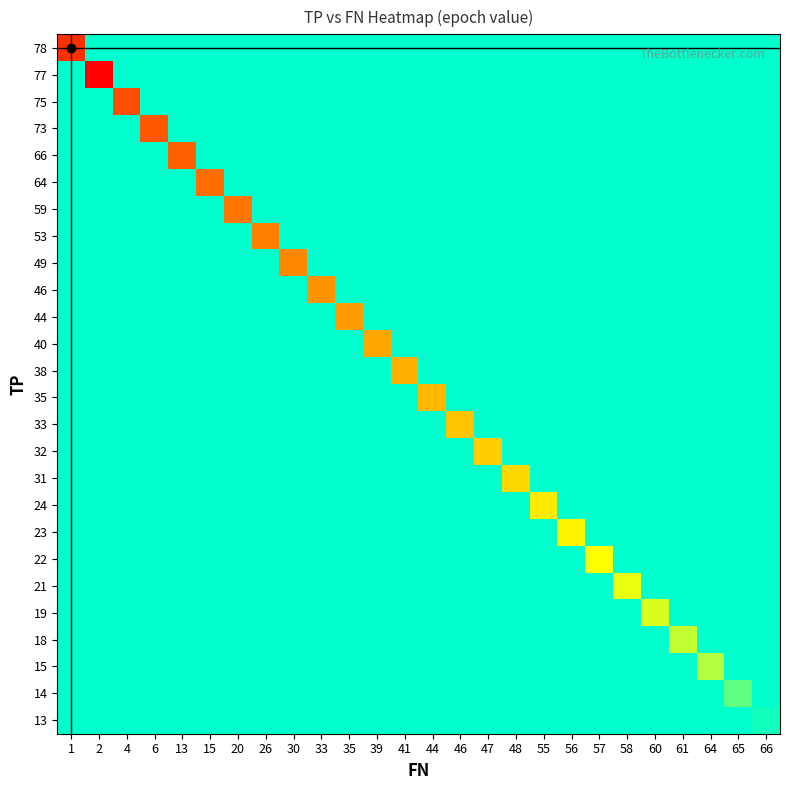

At how many categories does at least one series exceed 16?

26